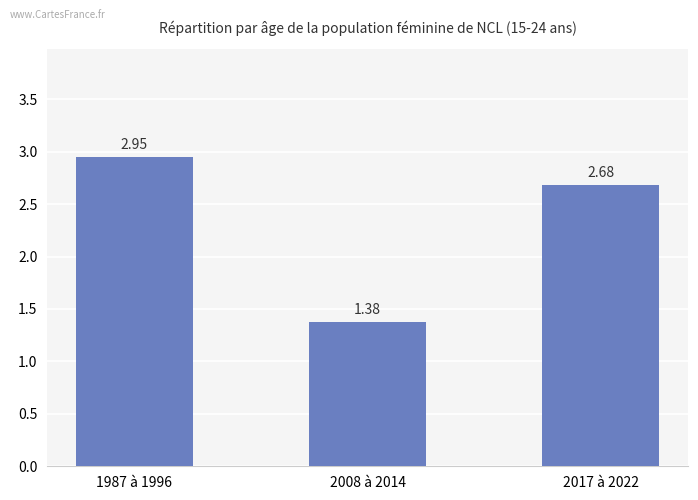

What is the change in value from 1987 à 1996 to 2008 à 2014?

-1.6